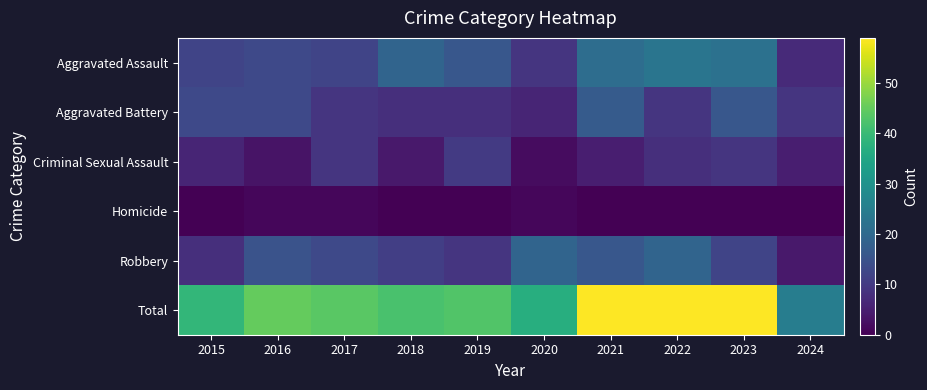

At 2023, list the series in order from smallest to largest.

Homicide, Criminal Sexual Assault, Robbery, Aggravated Battery, Aggravated Assault, Total